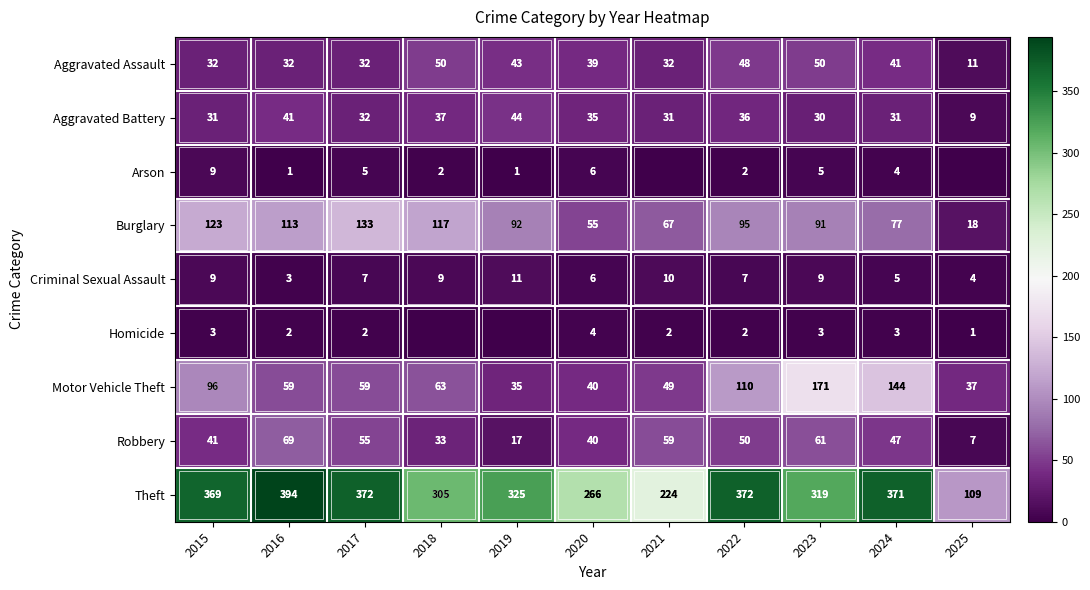

Which series changed the most between 2020 and 2024?

Theft